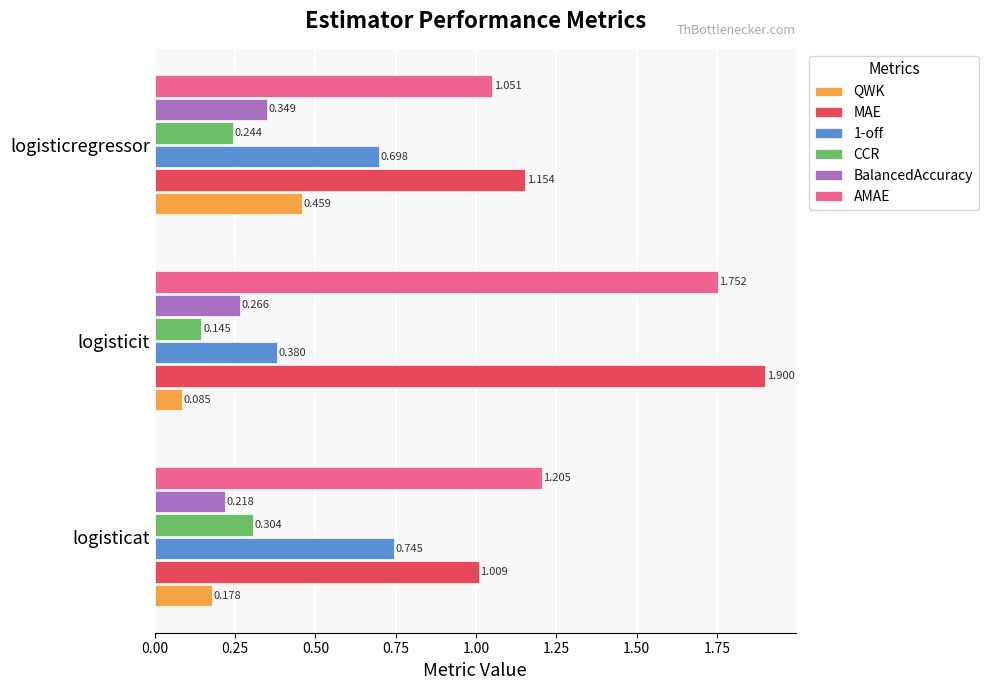

At which category is the sum across all series the highest?

logisticit